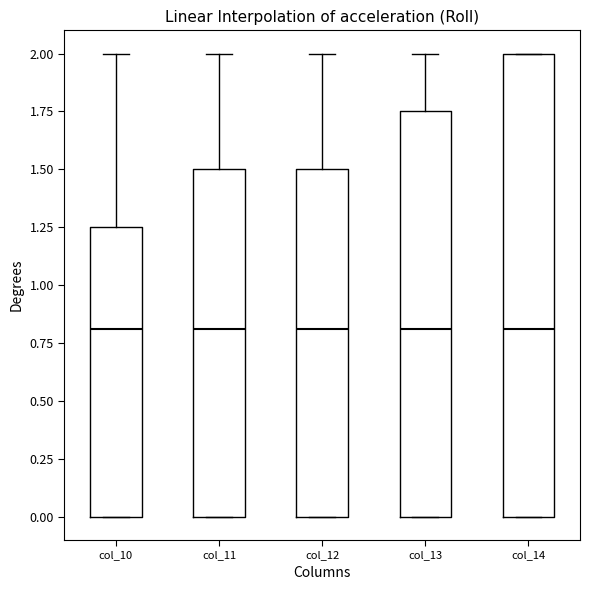

Where is the upper edge of the box for col_12 on the y-axis? The values are not printed on the chart, so give them approximately, as read against the axis.

1.50